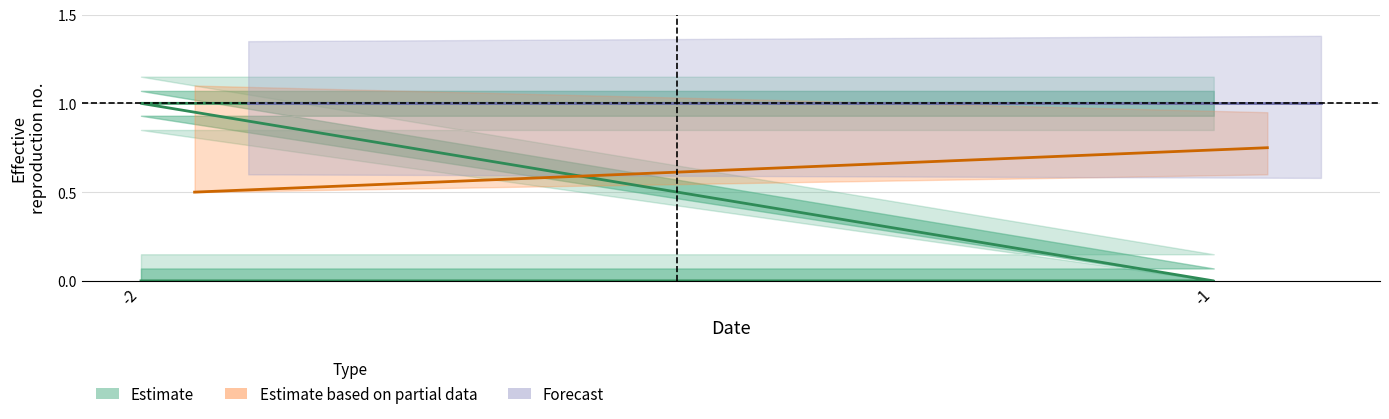

Is it true that the value at -1 is 0?

False